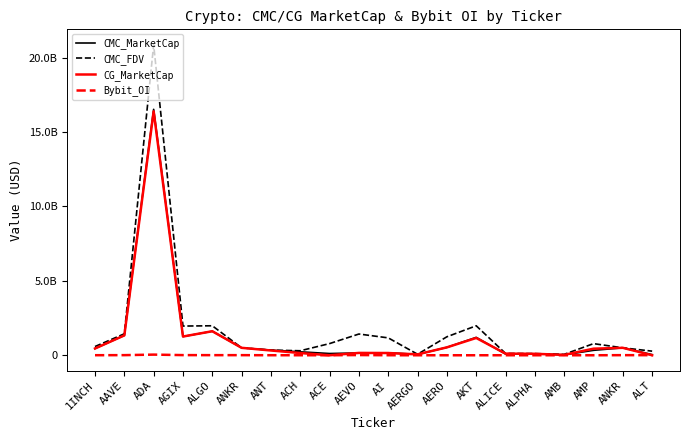

True or false: CMC_MarketCap has more than 0 points higher than both neighbors.

True